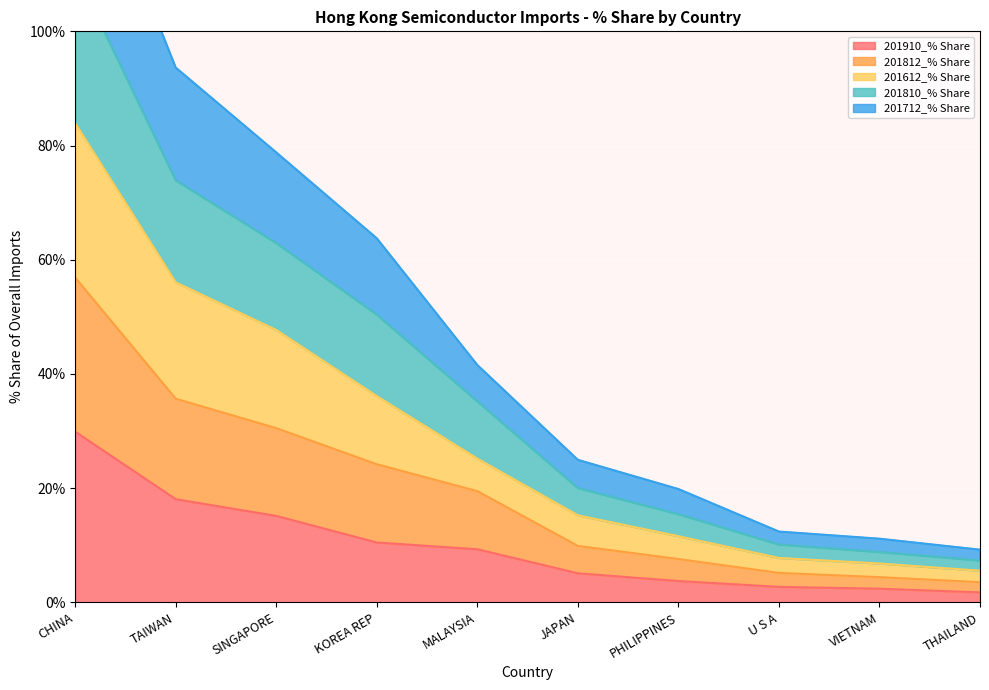

What is the difference between the highest and lowest values at SINGAPORE?

63.6